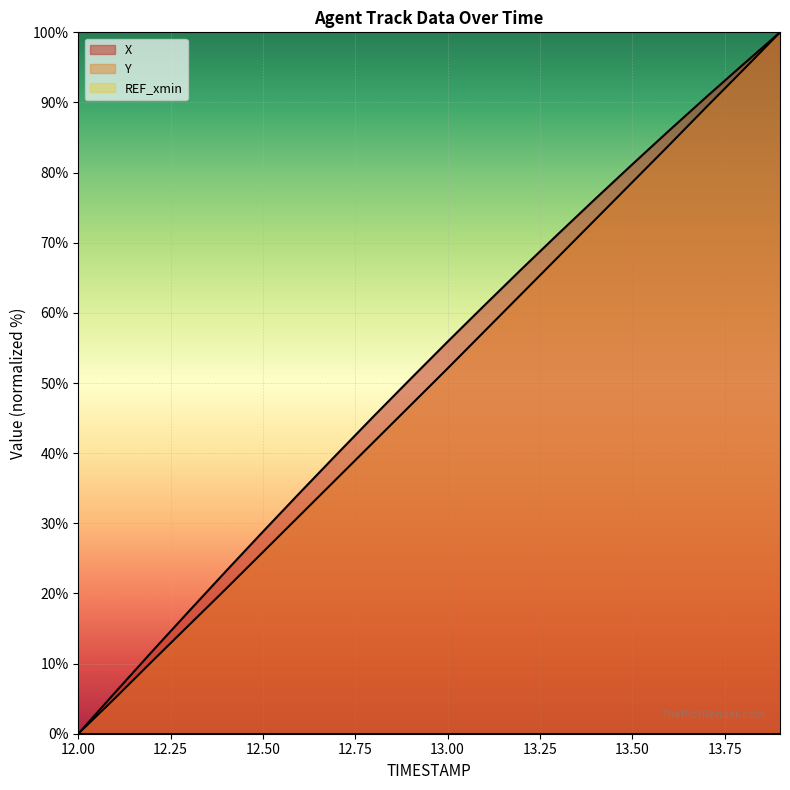

Which series changed the most between 12.7 and 13.5?

Y